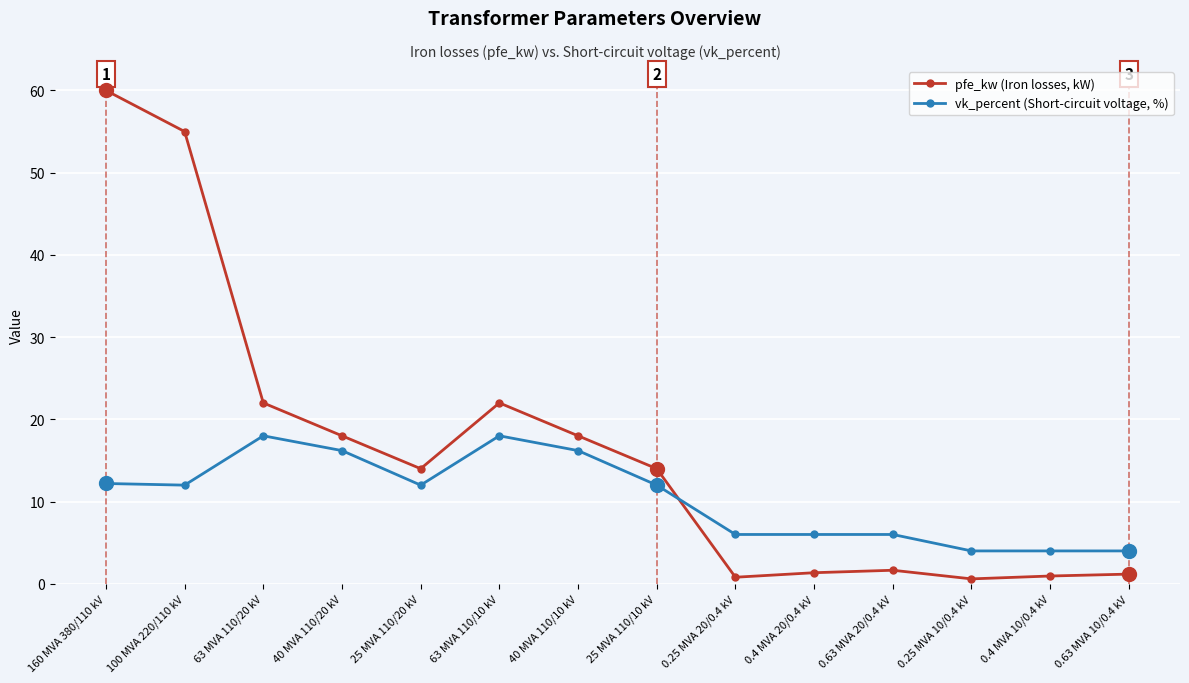

After their last crossing, which series has the higher values: pfe_kw (Iron losses, kW) or vk_percent (Short-circuit voltage, %)?

vk_percent (Short-circuit voltage, %)